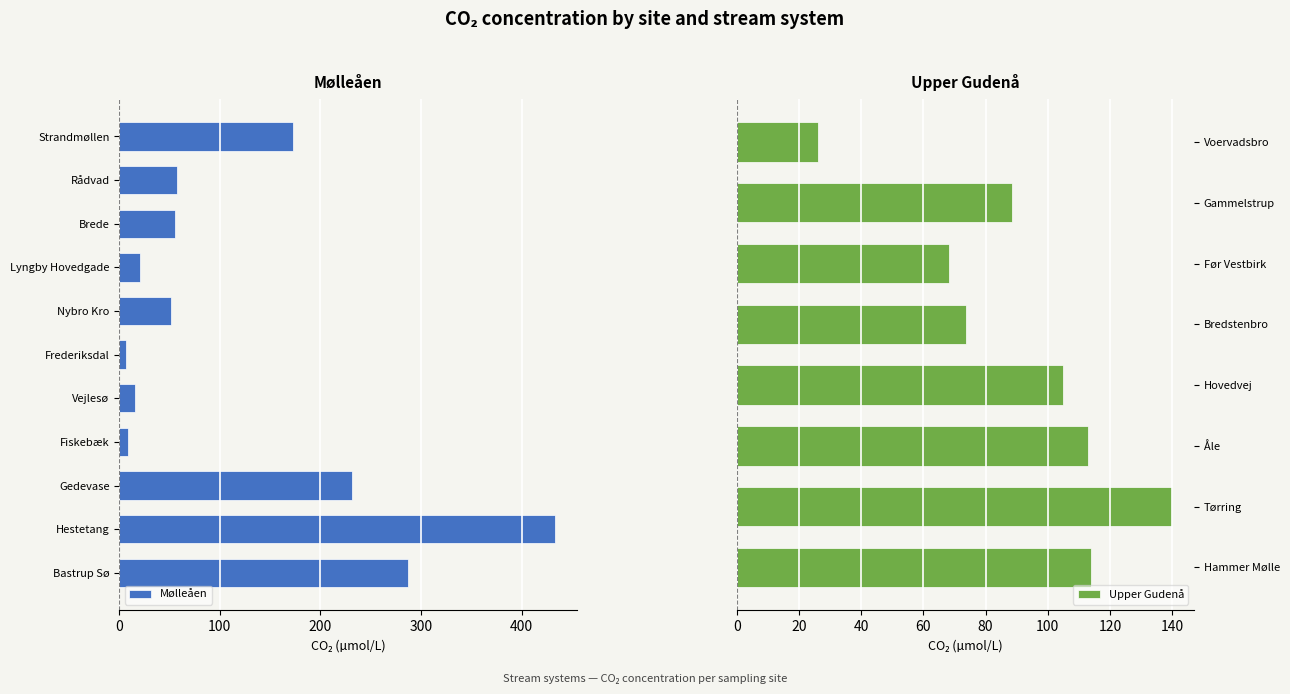

What is the sum of all Upper Gudenå values?

728.4